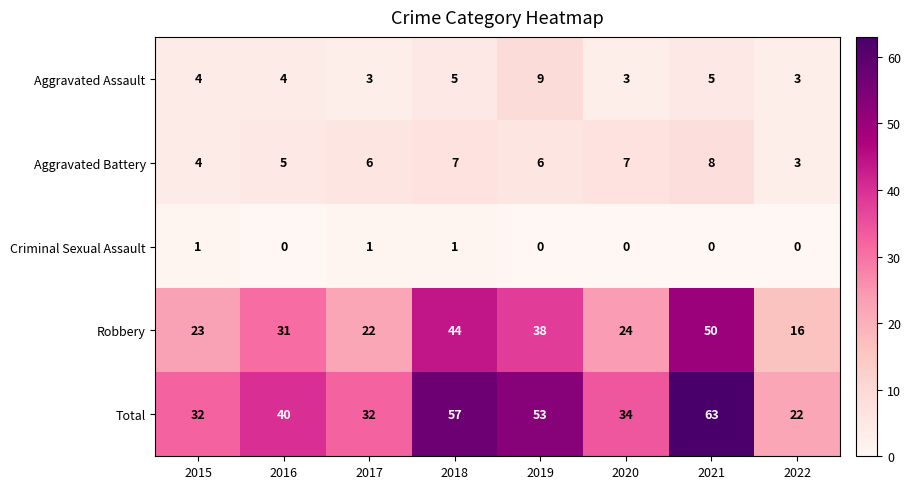

Which series has the largest range (max minus min)?

Total